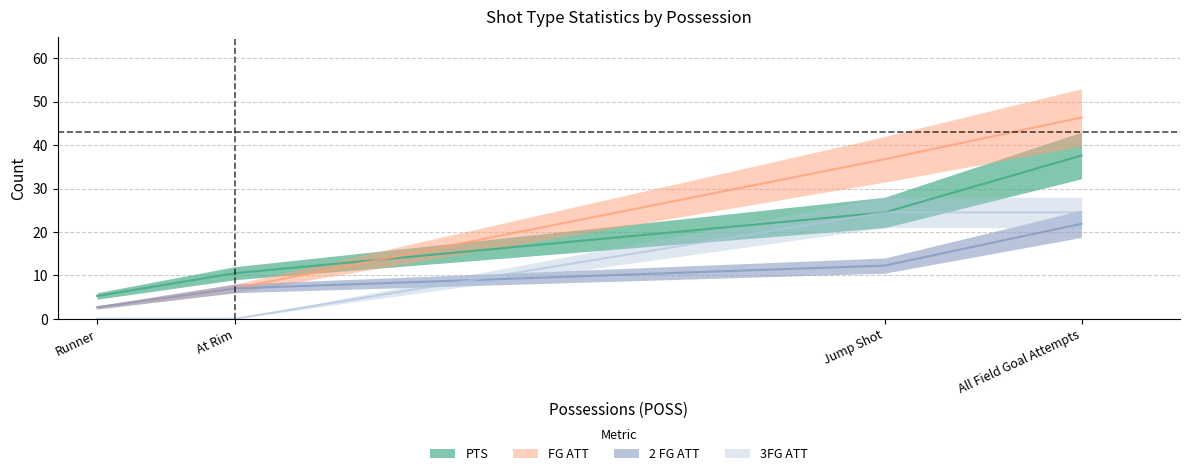

What are all the series names shown in the legend?

PTS, FG ATT, 2 FG ATT, 3FG ATT